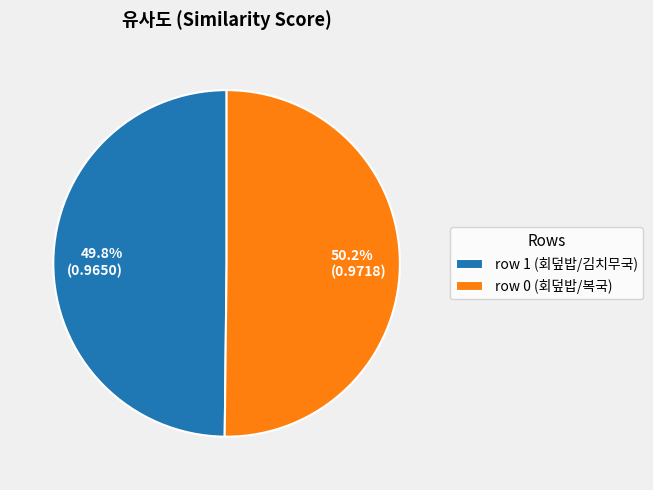

Is there a majority slice in this chart?

Yes